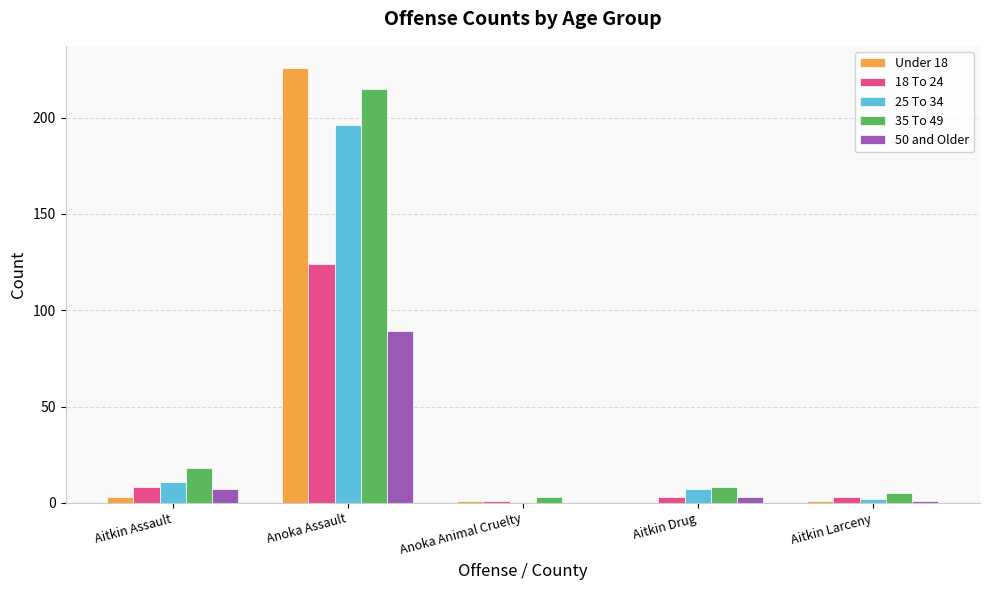

Which series has the largest total across all categories?

35 To 49